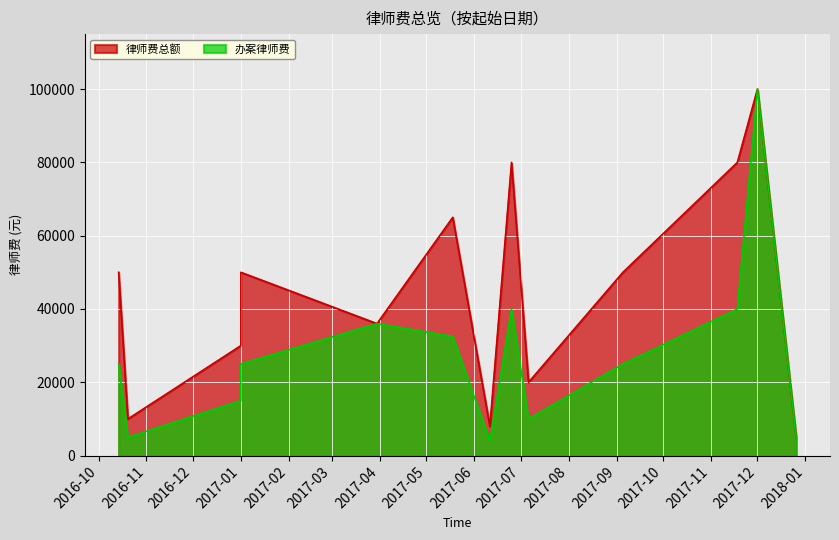

What are all the series names shown in the legend?

律师费总额, 办案律师费